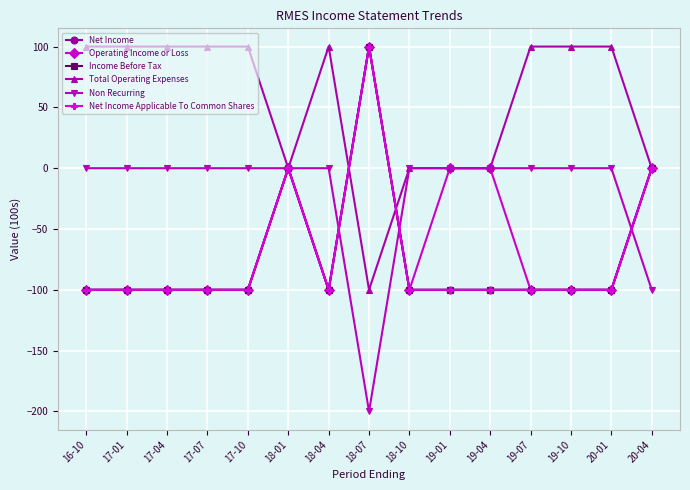

True or false: Total Operating Expenses and Net Income intersect in this chart.

True